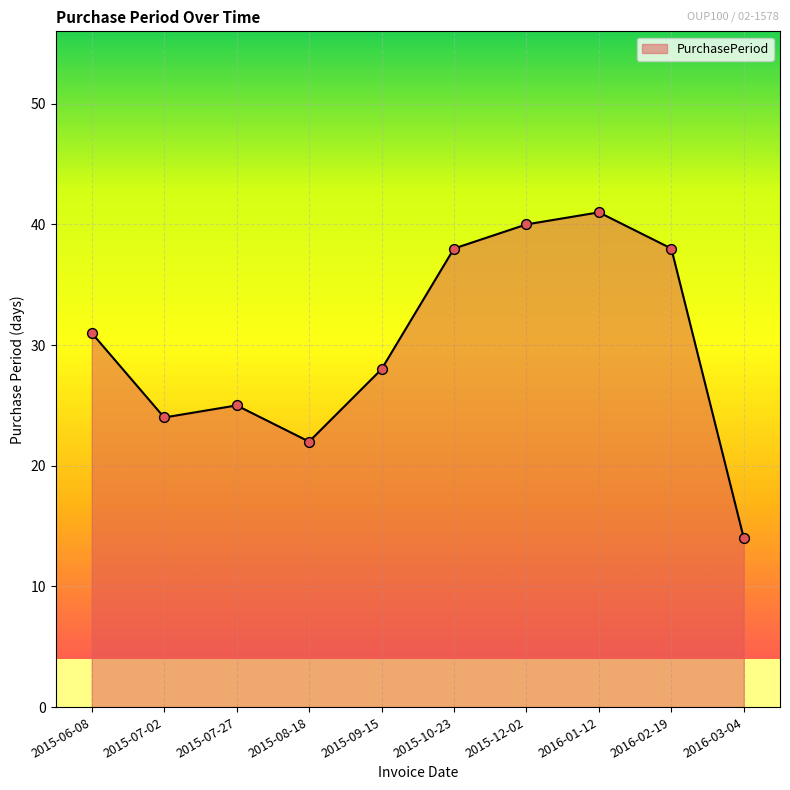

Between 2016-01-12 and 2016-02-19, which is larger?

2016-01-12